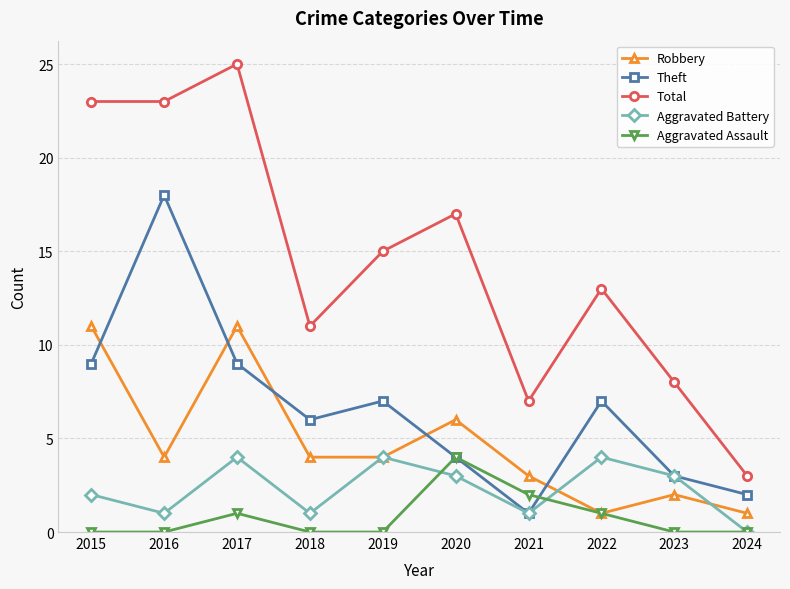

What are all the series names shown in the legend?

Robbery, Theft, Total, Aggravated Battery, Aggravated Assault